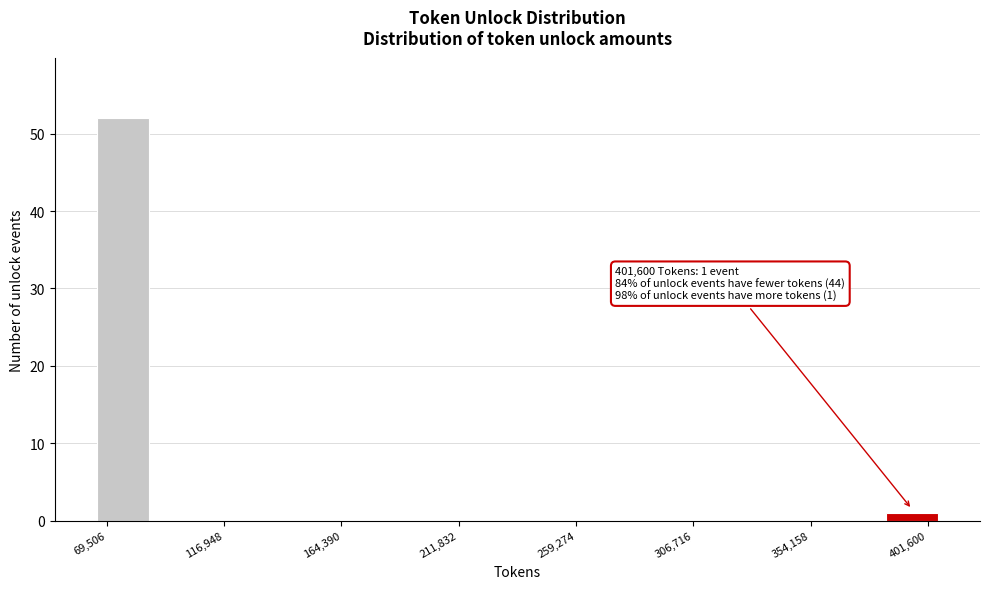

Which range on the x-axis has the tallest bar?

65000 to 85000